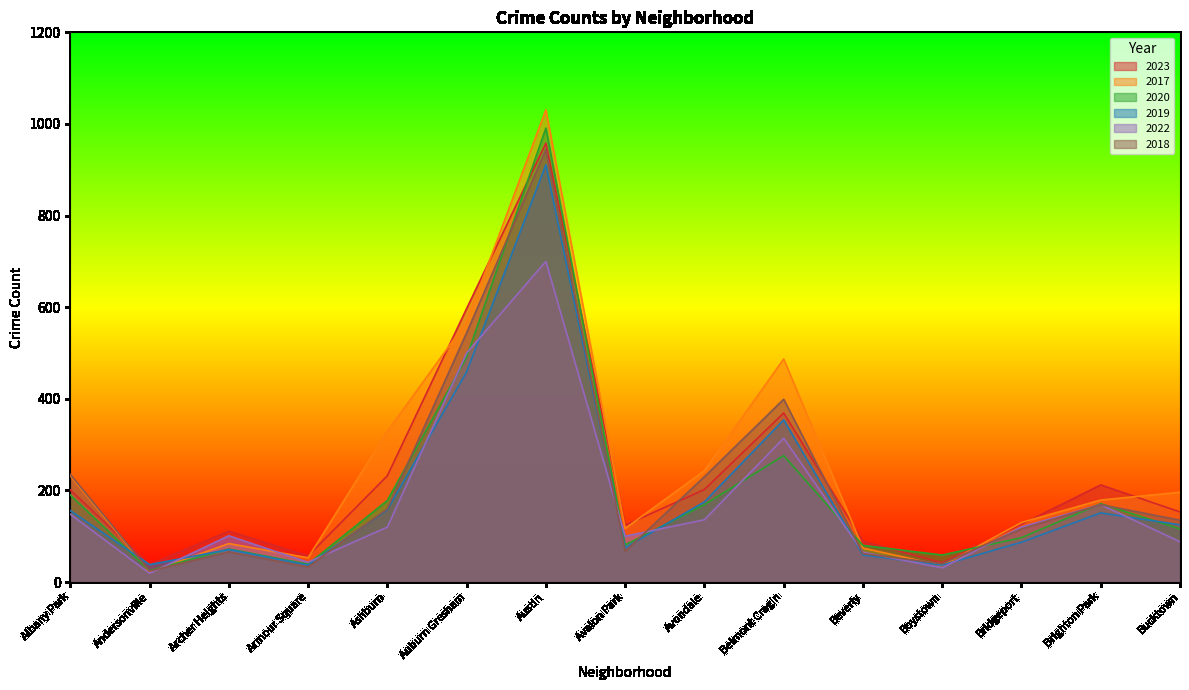

The 2022 series shows 140 at Archer Heights. True or false?

False